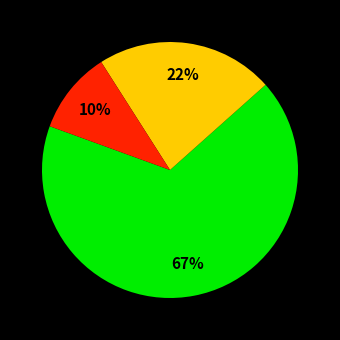

To the nearest percent, what is the average slice percentage?

33%